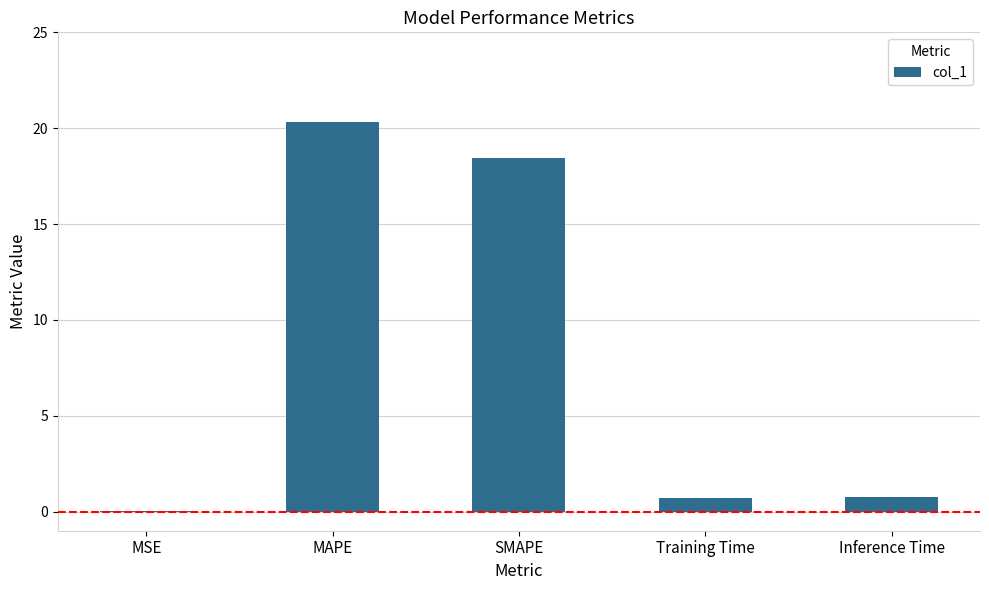

Between SMAPE and MSE, which is larger?

SMAPE